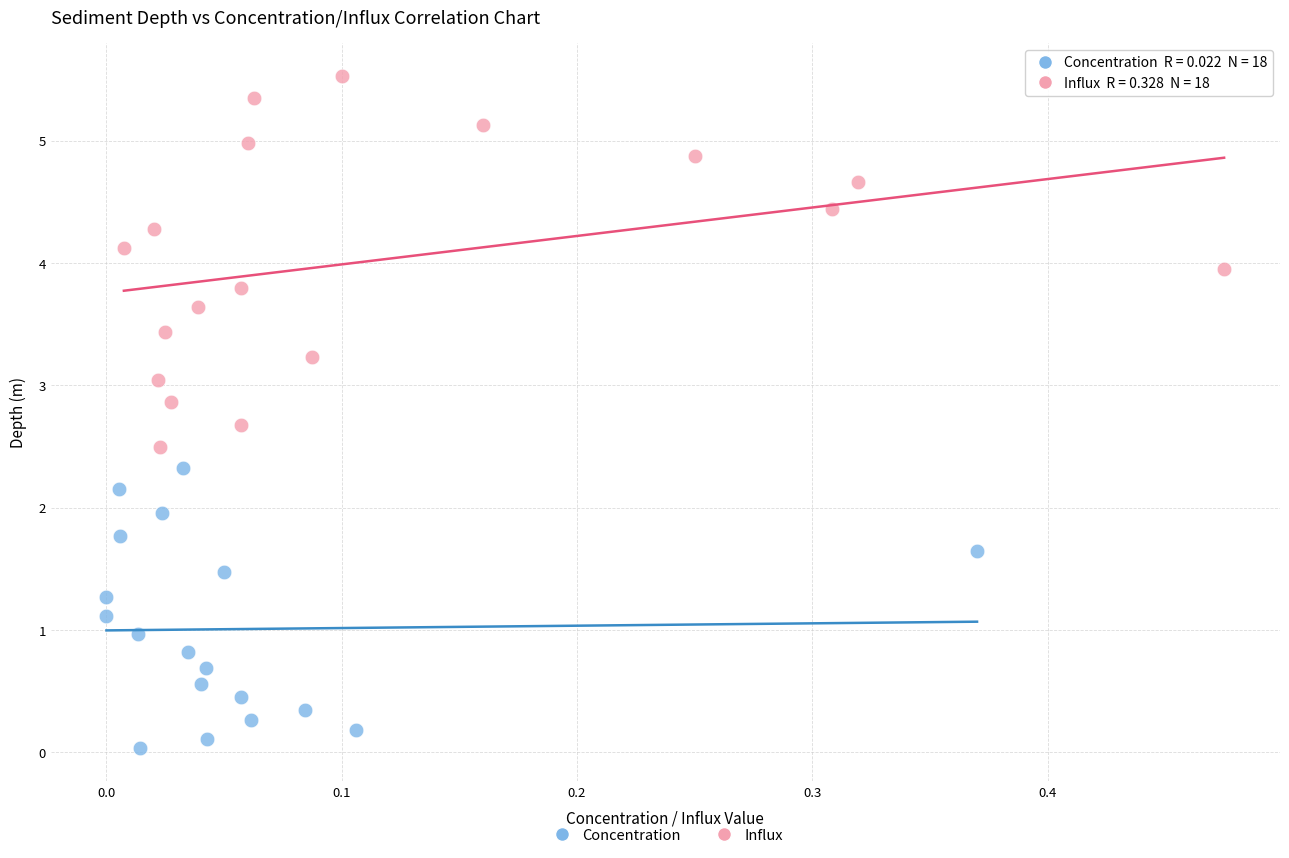

Which series reaches the minimum Y coordinate?

Concentration